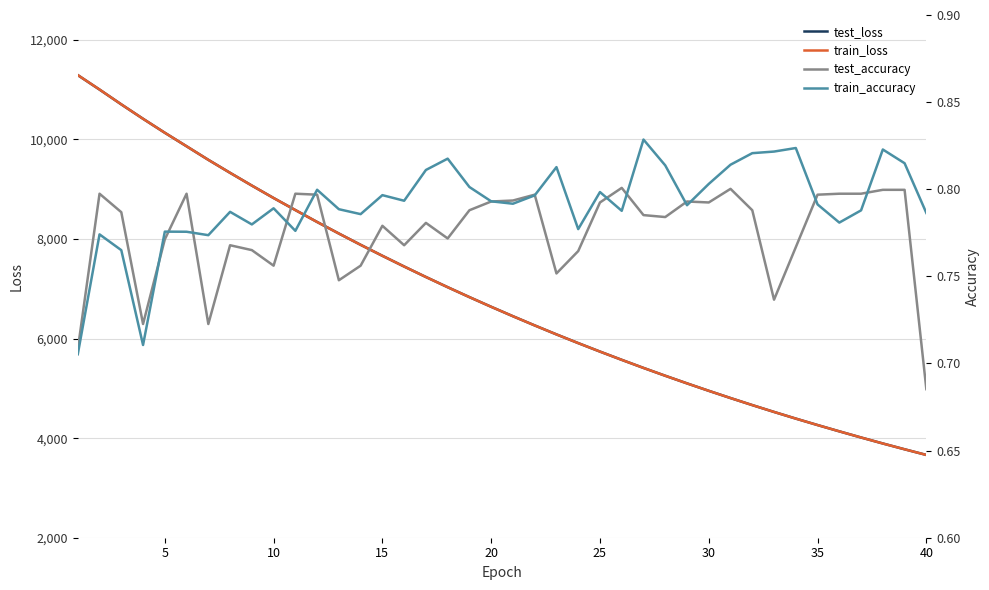

What is the maximum value for train_loss?

11292.9